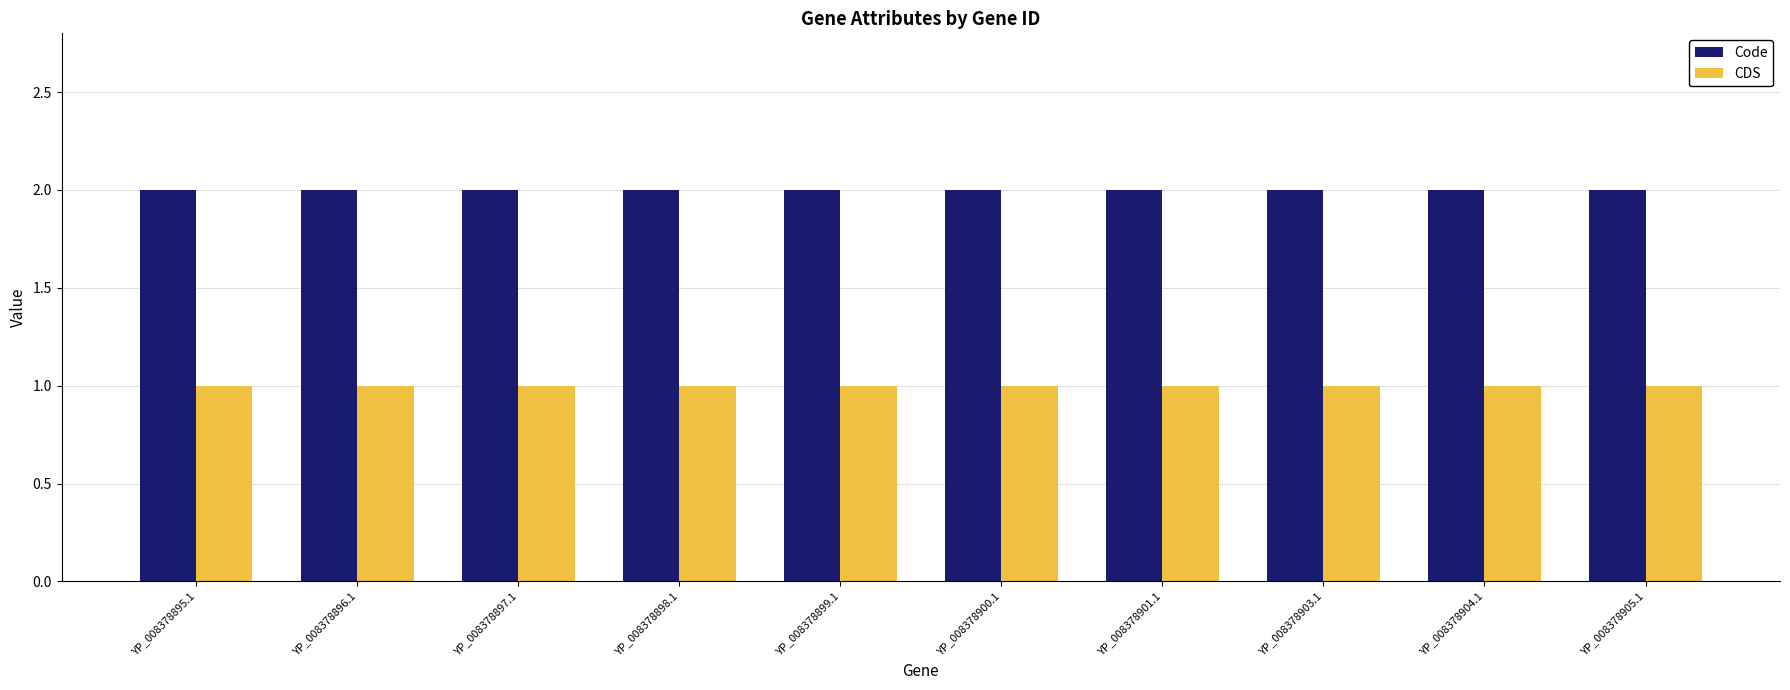

What is the sum of all Code values?

20